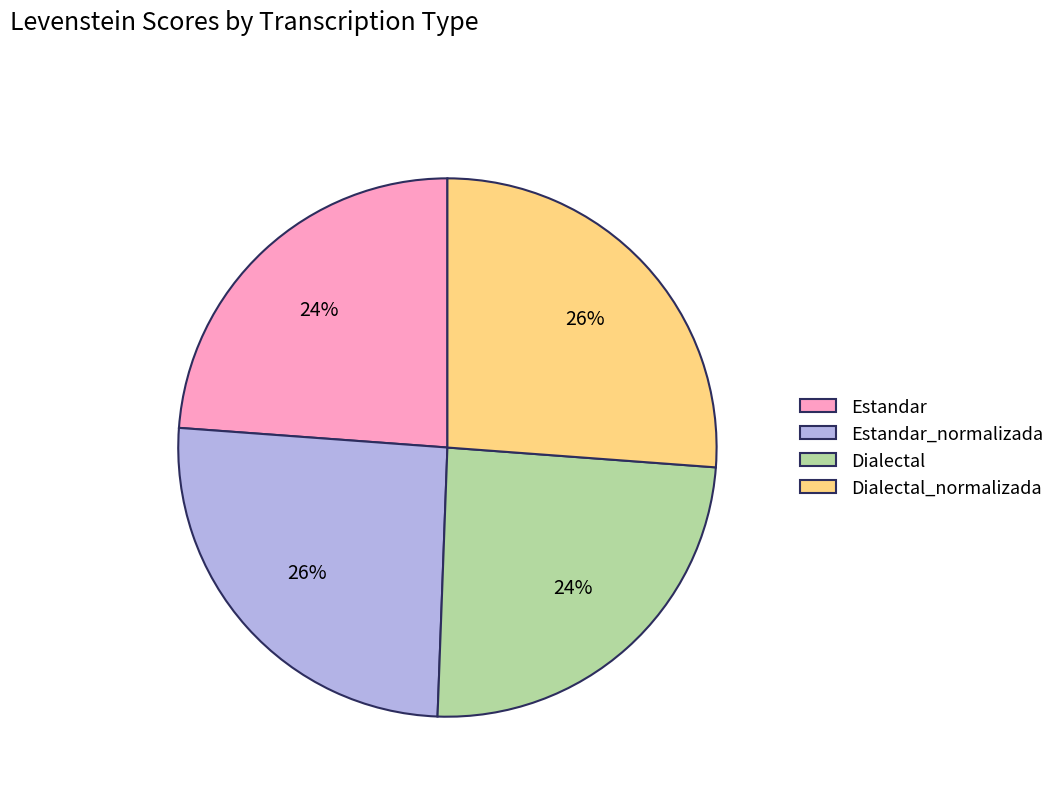

Approximately how many times larger is the value at Estandar compared to Dialectal_normalizada?

0.9